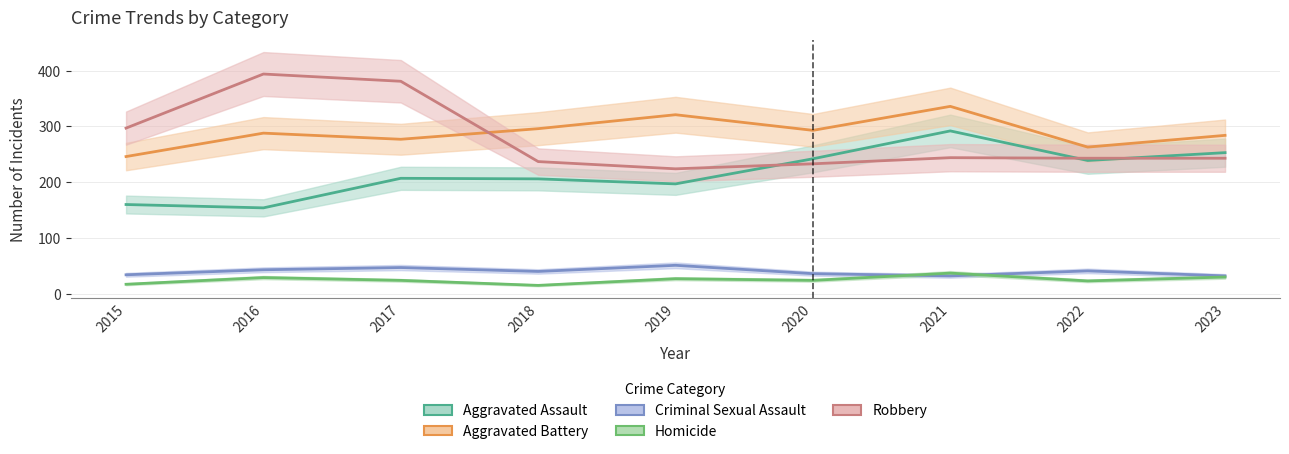

Reading left to right, transcribe all the data shown in this chart.

Aggravated Assault: 160	154	207	206	197	242	292	239	253
Aggravated Battery: 246	288	277	296	321	293	336	263	284
Criminal Sexual Assault: 34	43	47	40	51	36	32	41	32
Homicide: 17	29	24	15	27	24	37	23	30
Robbery: 297	394	381	237	224	233	244	243	243